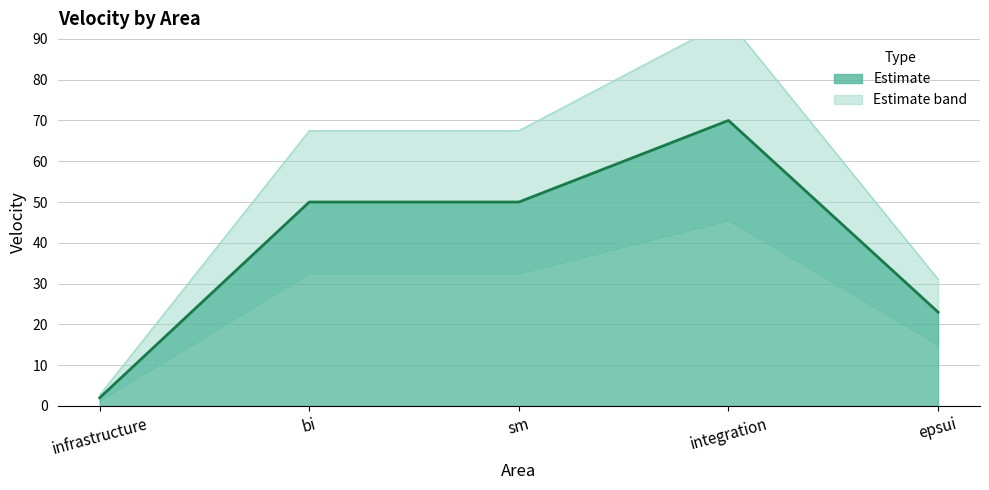

At which label is velocity line closest to 36?

epsui